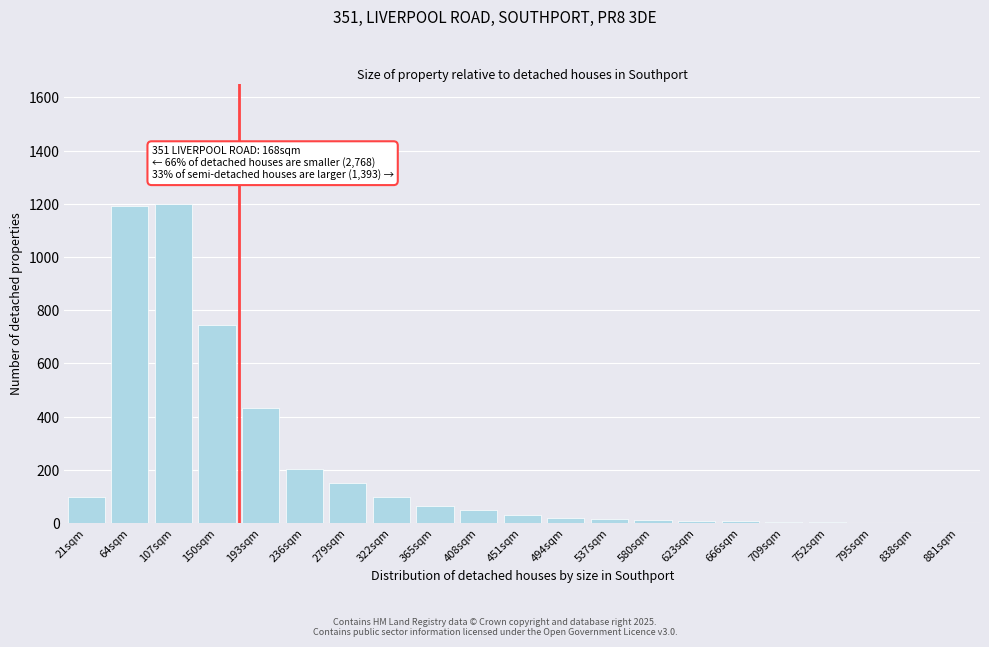

Is it true that the value at 193sqm is 432?

True